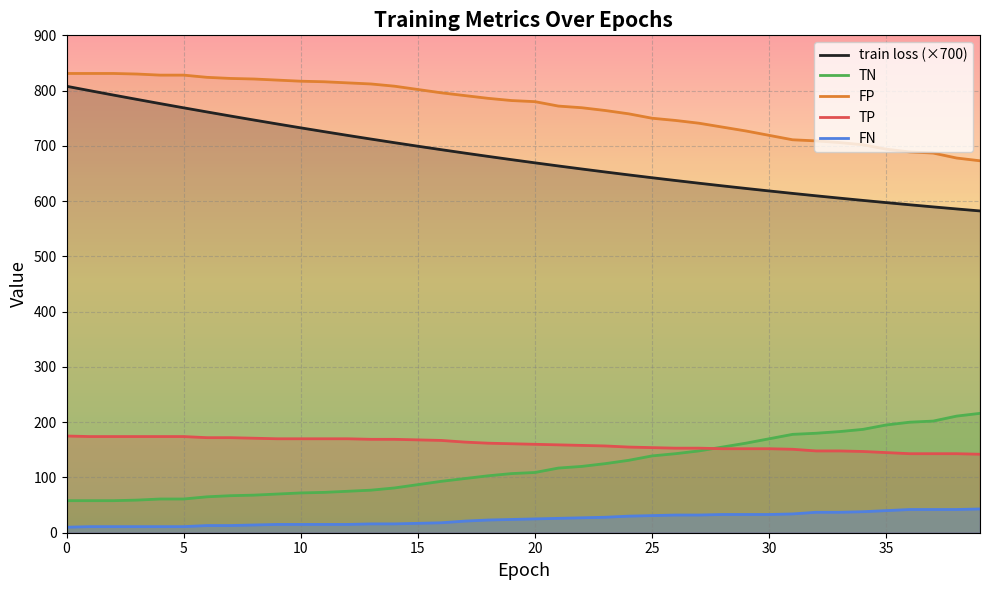

At 9, list the series in order from smallest to largest.

FN, TN, TP, train loss (×700), FP